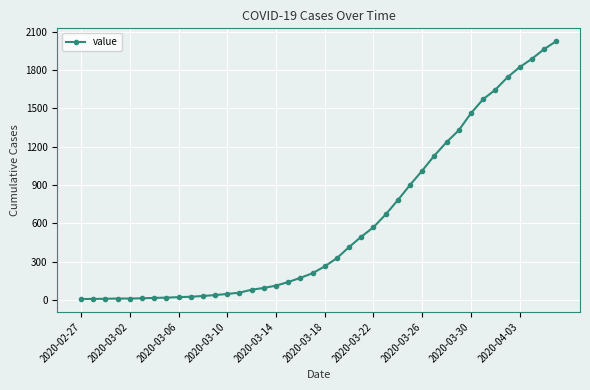

What is the difference between the maximum and minimum values?

2018